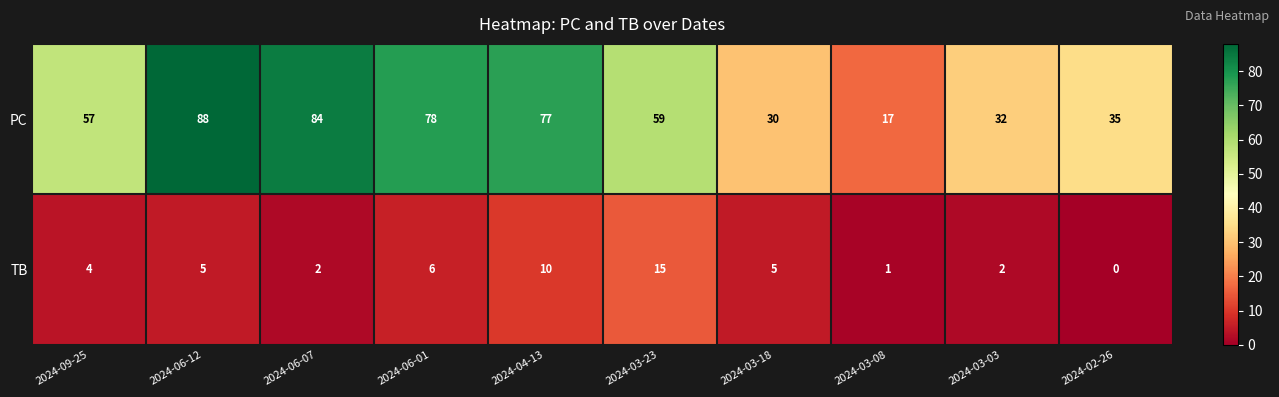

Between 2024-06-12 and 2024-02-26, which series saw the biggest shift?

PC